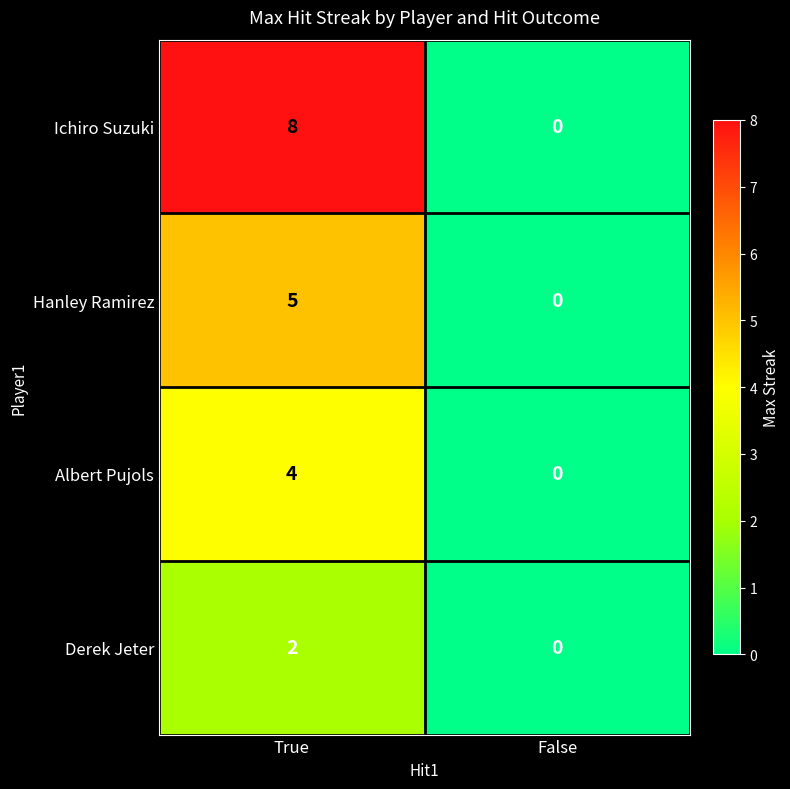

Where is Hanley Ramirez nearest to the value 2?

False